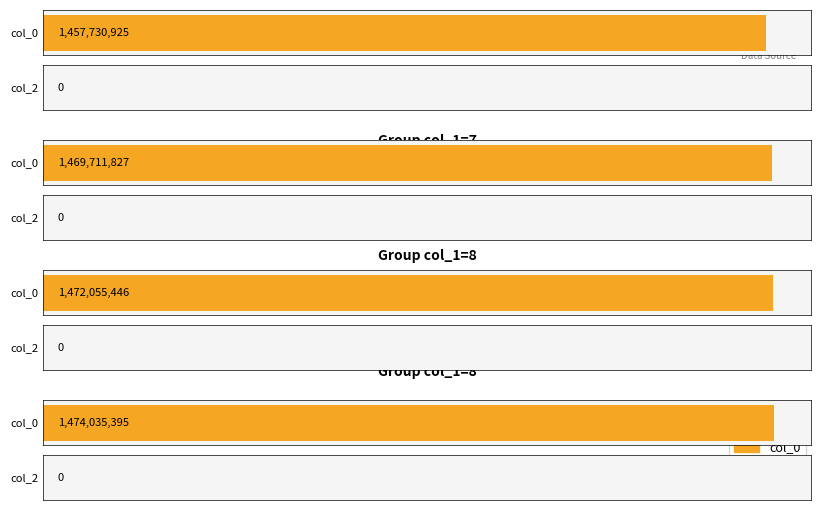

Reading right to left, extract all data points from this chart.

col_0: 1474035395	1472055446	1469711827	1457730925
col_2: 0	0	0	0